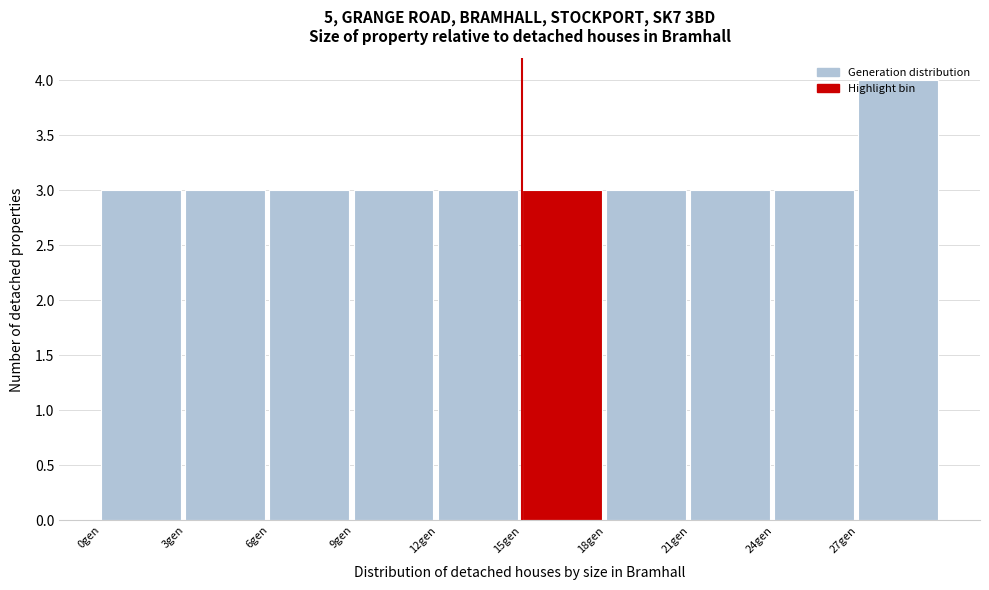

How tall is the bar that spans 9 to 12 on the x-axis? The values are not printed on the chart, so give them approximately, as read against the axis.

3